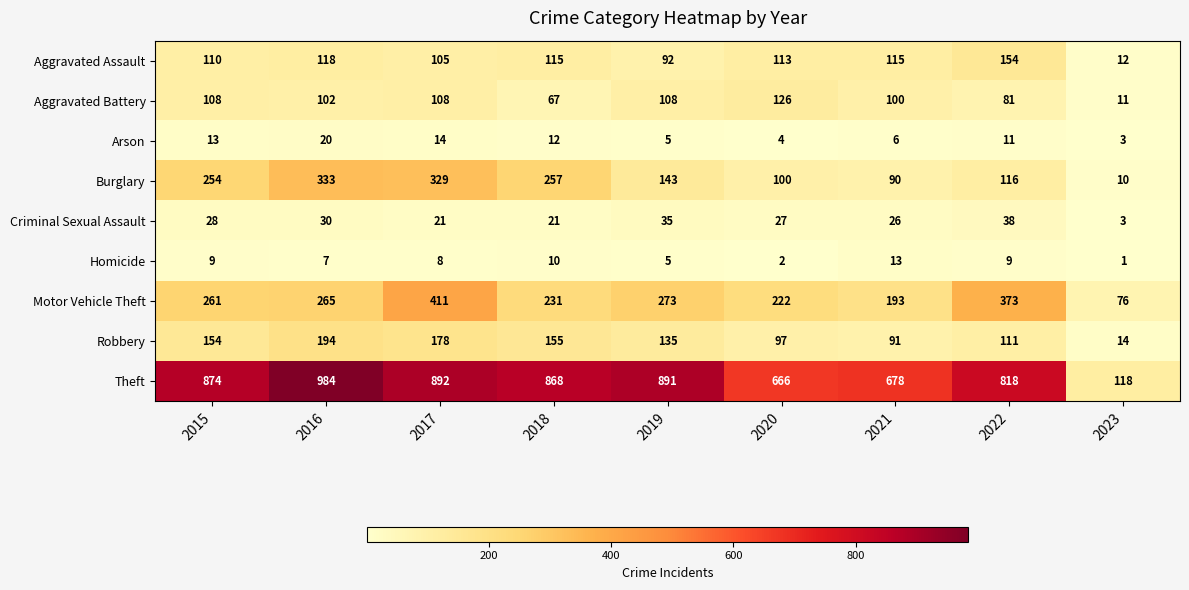

What is the sum of the Aggravated Assault values at 2017 and 2019?

197